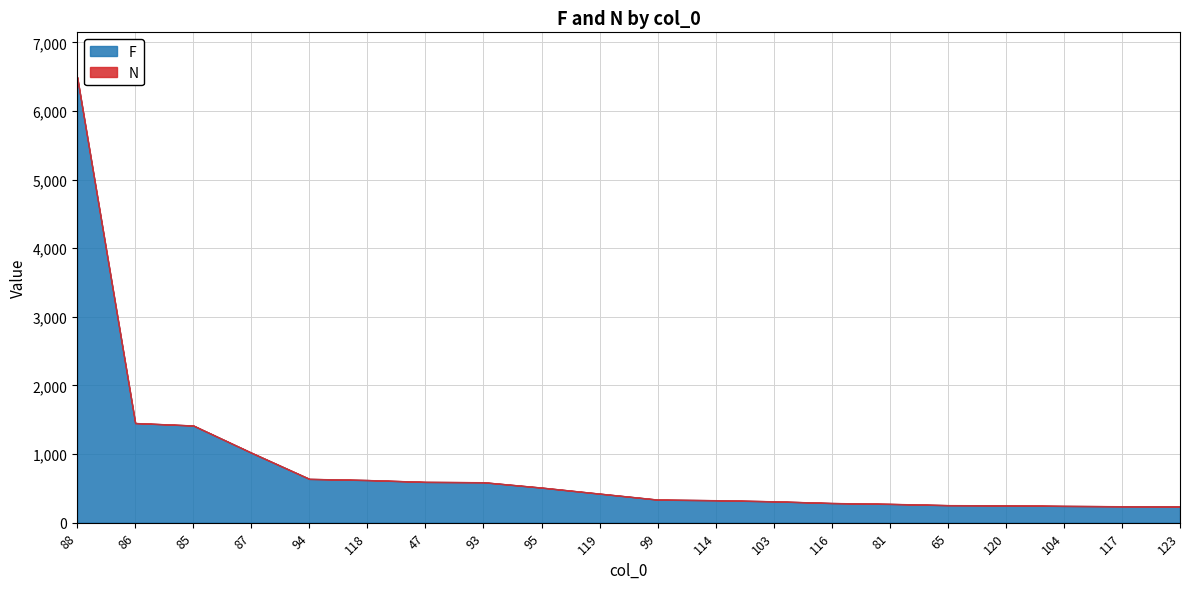

What are all the series names shown in the legend?

F, N